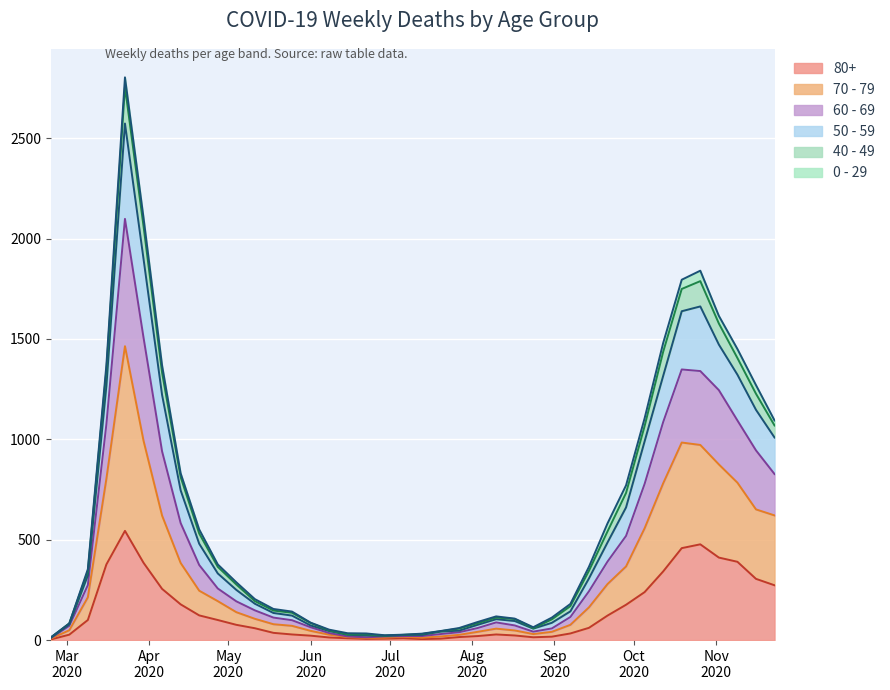

What is the minimum value for 60 - 69?

12